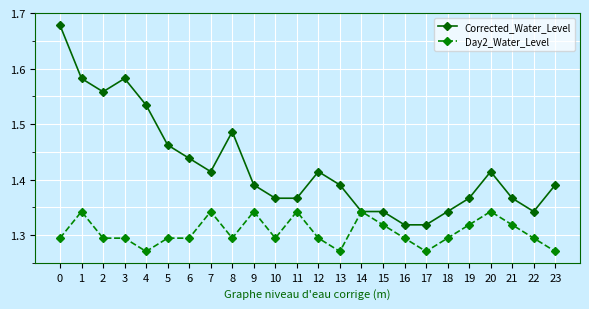

At which category does Corrected_Water_Level reach its first local peak?

3